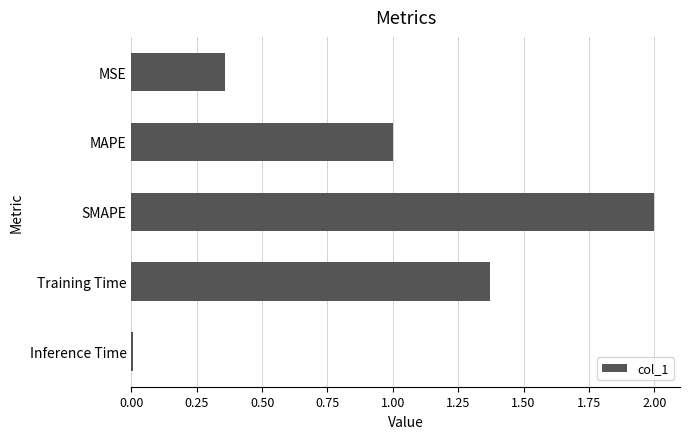

What is the average value?

0.9